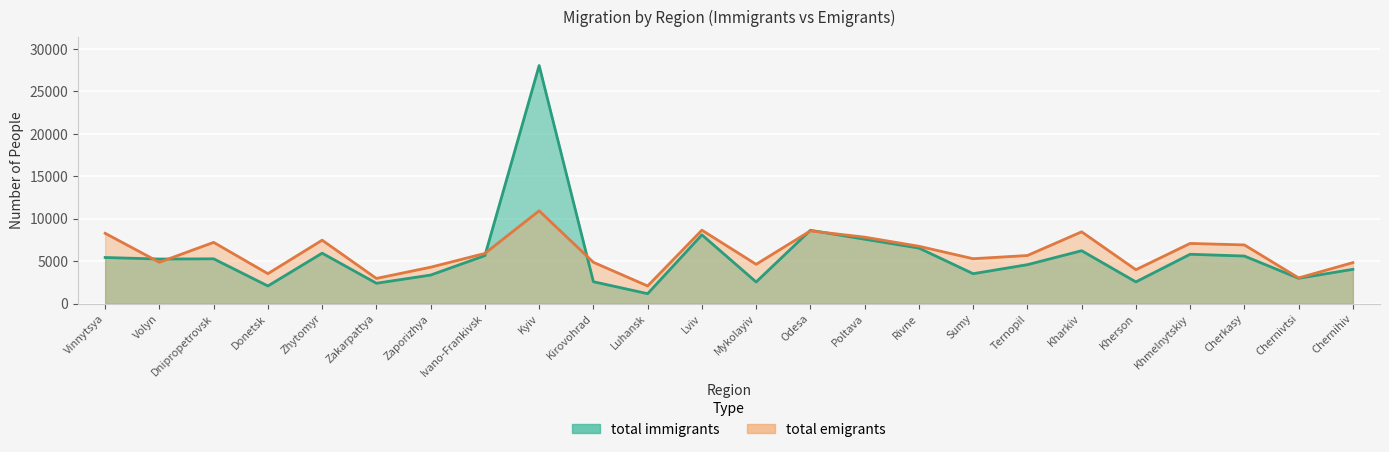

True or false: total emigrants and total immigrants cross at least once.

True